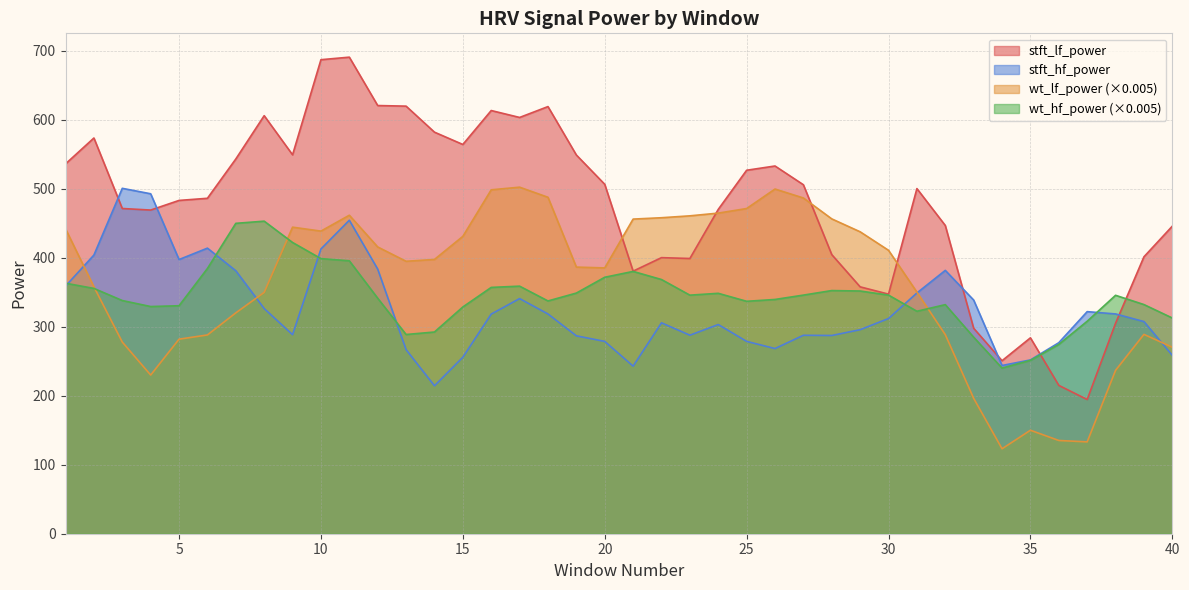

What is the sum of the wt_hf_power values at 27 and 5?

676.2